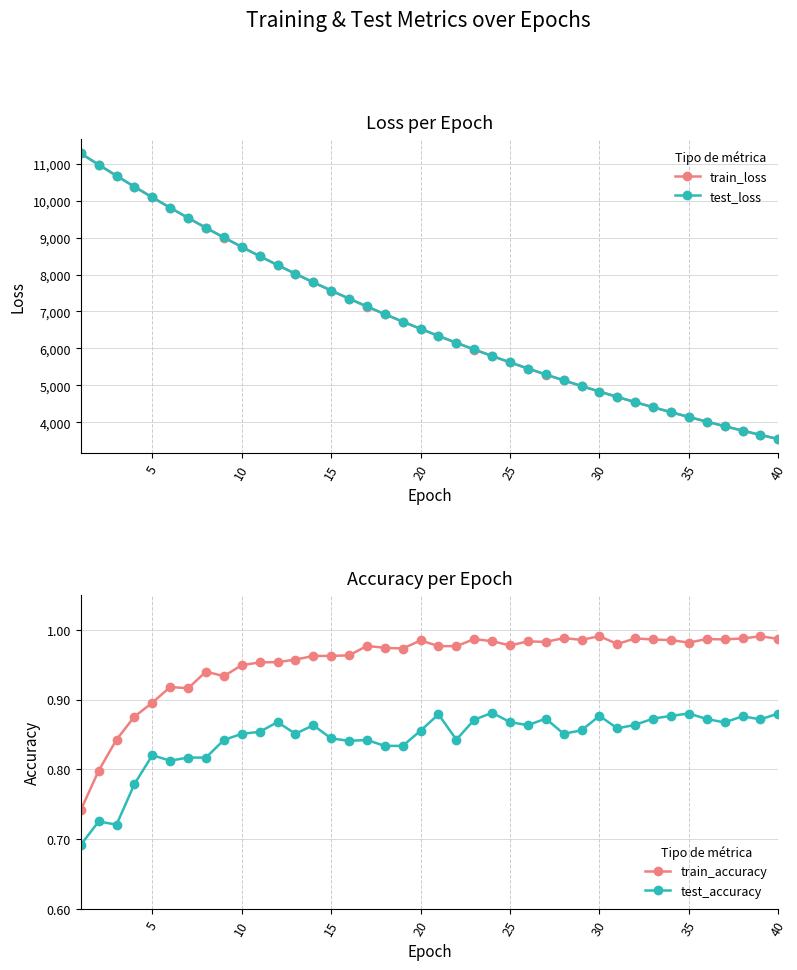

Count the test_accuracy values in the range 0 to 1.

40